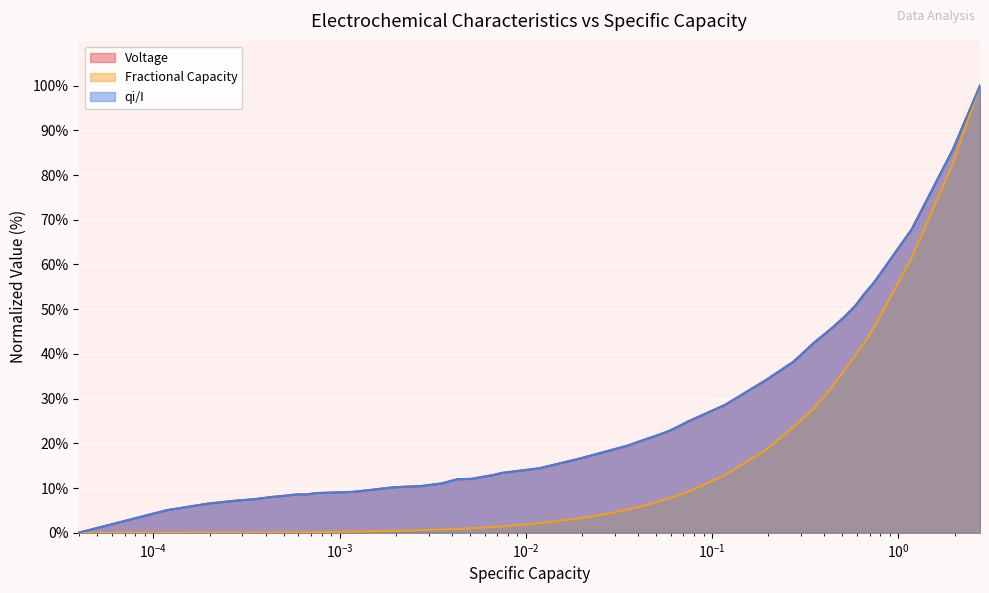

True or false: Voltage and qi/I intersect in this chart.

False